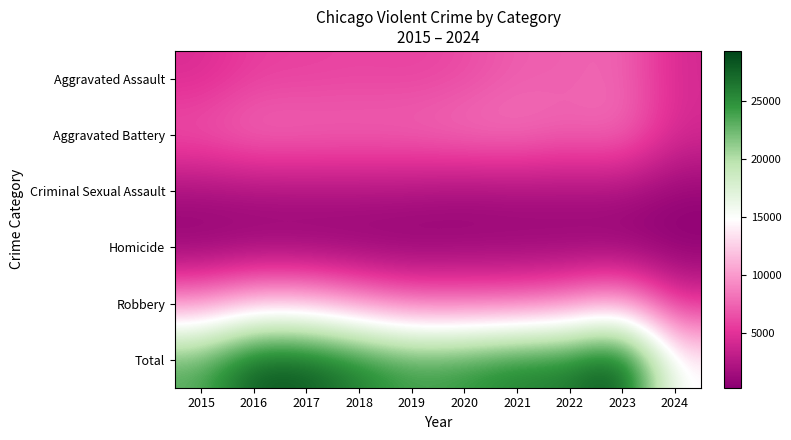

Reading left to right, extract all data points from this chart.

Aggravated Assault: 2015=4480	2016=5713	2017=5793	2018=6001	2019=5841	2020=6264	2021=7242	2022=7280	2023=7710	2024=4218
Aggravated Battery: 2015=7019	2016=8086	2017=7845	2018=7735	2019=7858	2020=8320	2021=8347	2022=7489	2023=8079	2024=4296
Criminal Sexual Assault: 2015=1701	2016=1849	2017=1976	2018=2032	2019=1910	2020=1485	2021=1737	2022=1796	2023=1823	2024=868
Homicide: 2015=496	2016=786	2017=672	2018=588	2019=499	2020=787	2021=804	2022=724	2023=625	2024=312
Robbery: 2015=9638	2016=11960	2017=11880	2018=9681	2019=7995	2020=7855	2021=7920	2022=8962	2023=11056	2024=4812
Total: 2015=23334	2016=28394	2017=28166	2018=26037	2019=24103	2020=24711	2021=26050	2022=26251	2023=29293	2024=14506